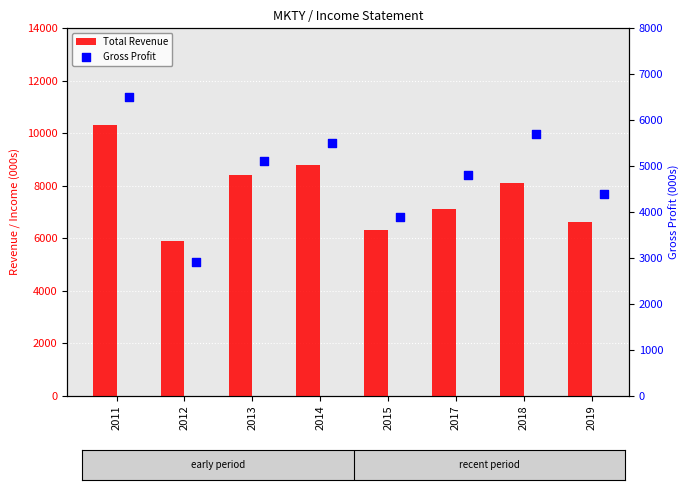

Which series contains the highest Y value?

Total Revenue